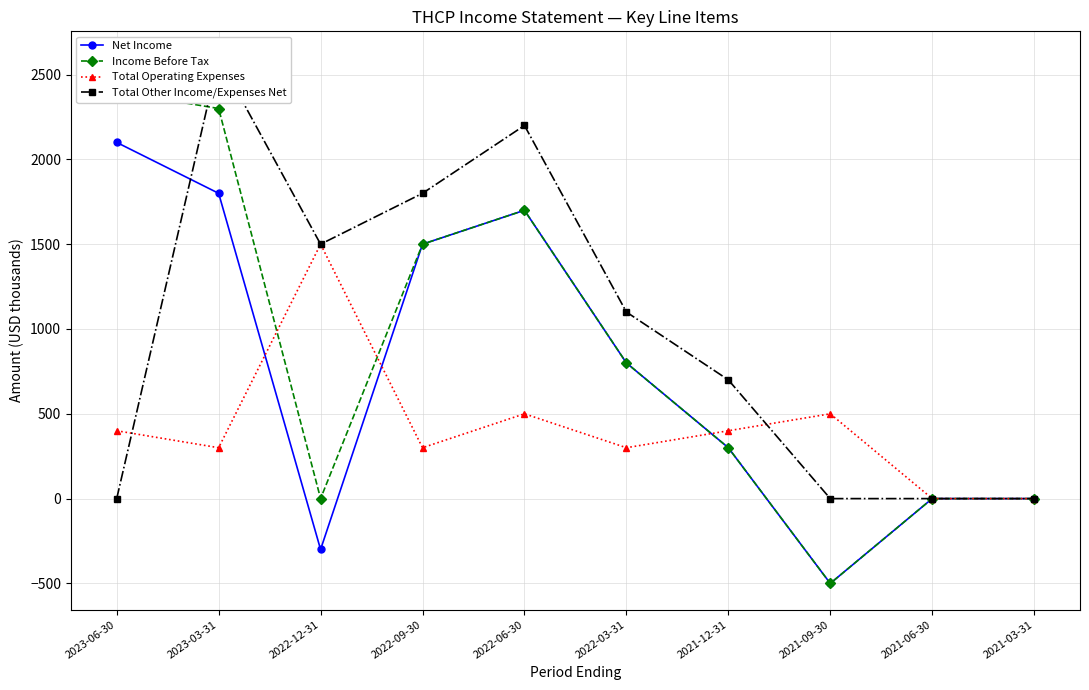

Where do Income Before Tax and Total Operating Expenses first cross each other?

2023-03-31 and 2022-12-31